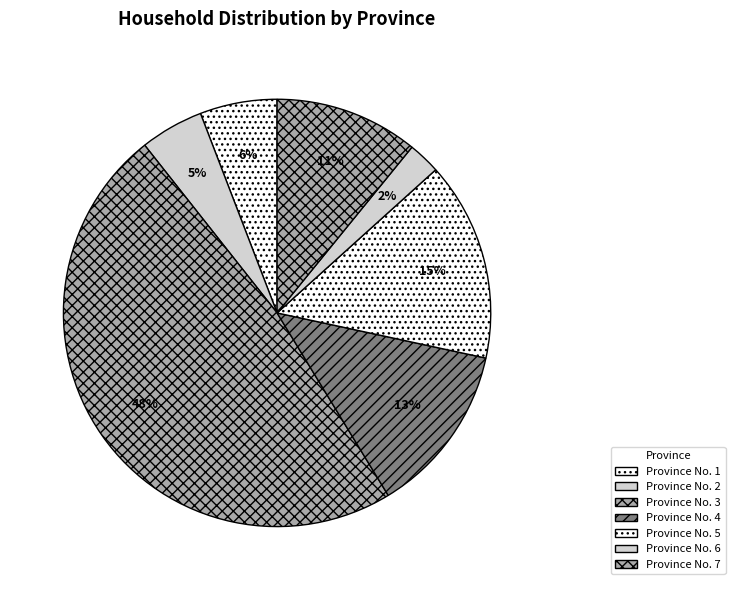

Does any single category account for the majority?

No